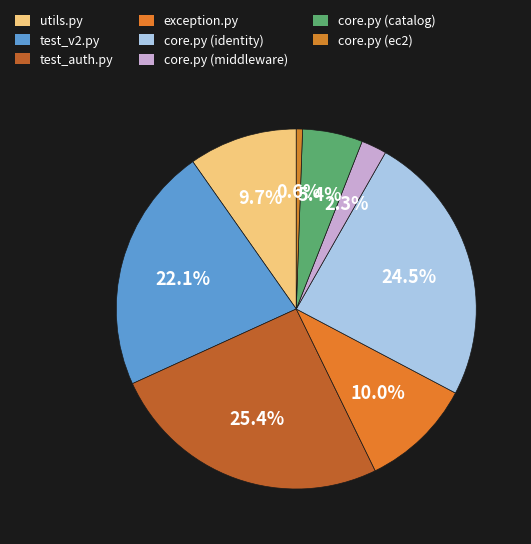

Which slice is the largest?

test_auth.py